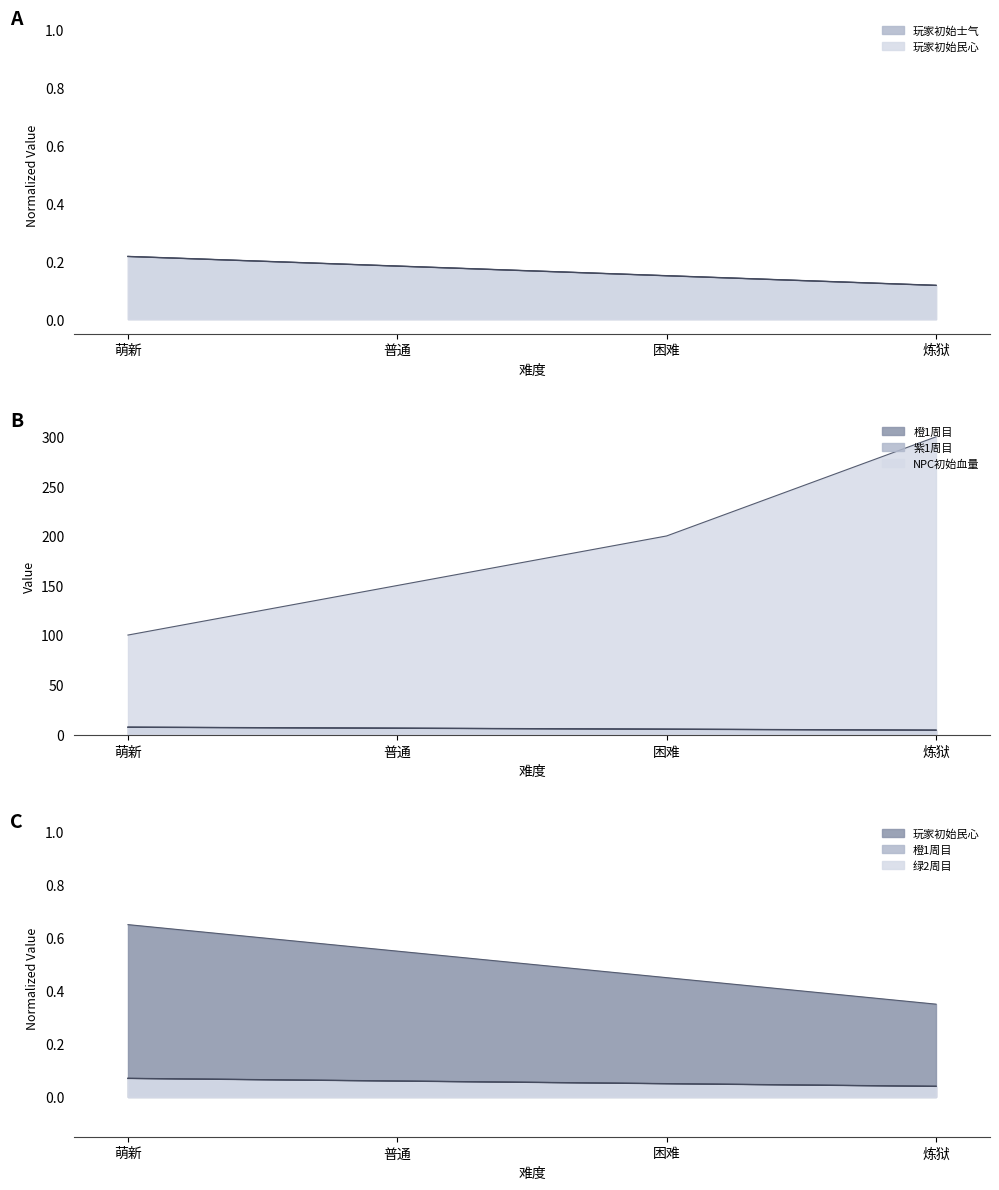

The 玩家初始民心 series shows 12.0 at 萌新. True or false?

False